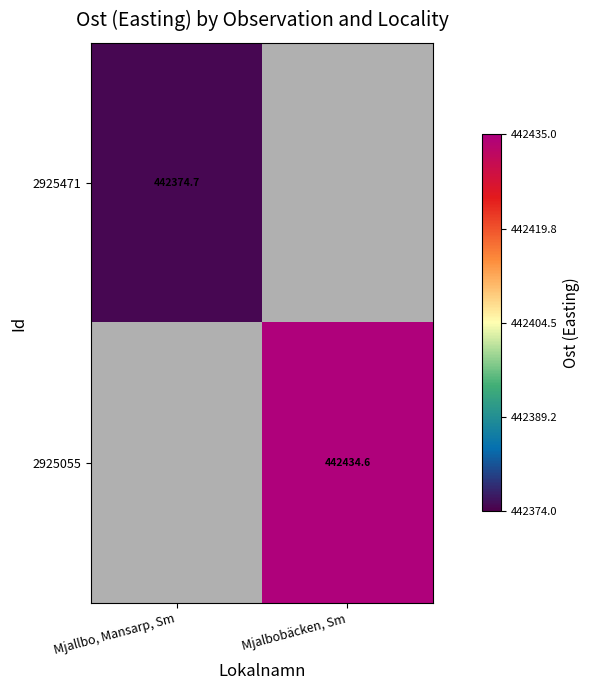

Is the value of 2925471 at Mjallbo, Mansarp, Sm greater than the value of 2925055 at Mjalbobäcken, Sm?

No